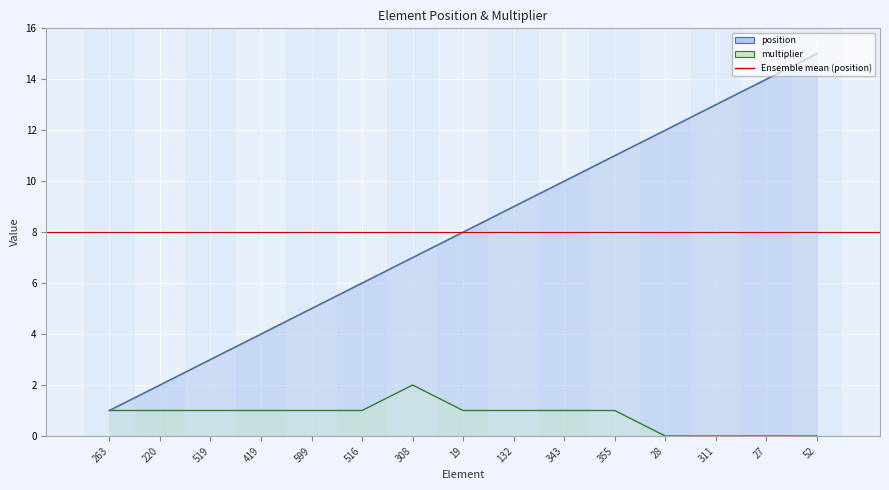

Is the value of position at 27 greater than the value of multiplier at 355?

Yes